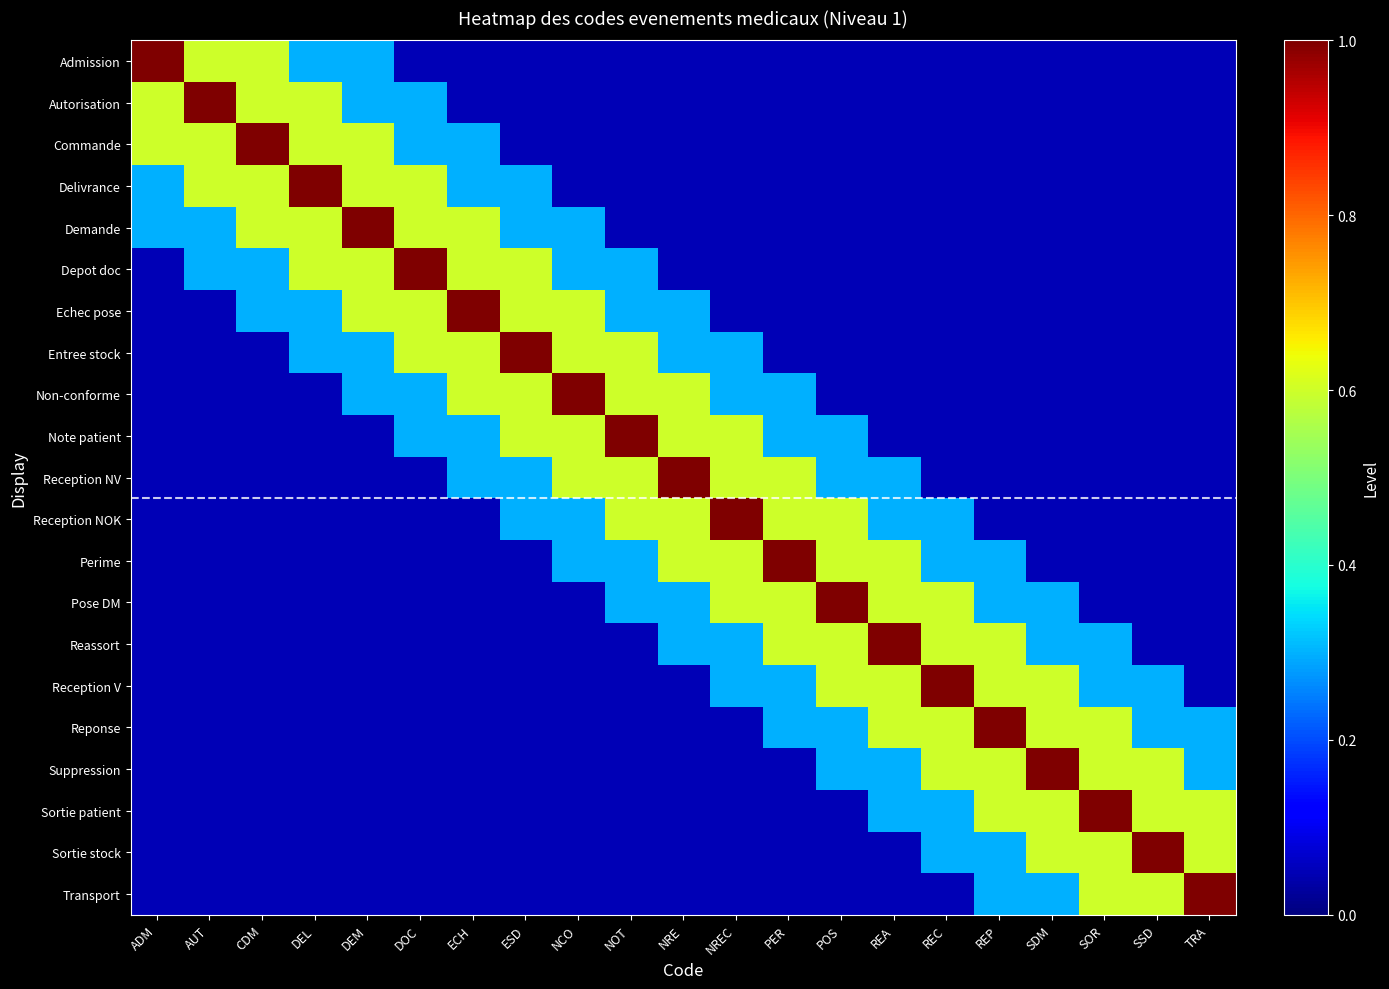

Reading left to right, list all the values displayed in this chart.

Admission: ADM=1.0	AUT=0.6	CDM=0.6	DEL=0.3	DEM=0.3	DOC=0.1	ECH=0.1	ESD=0.1	NCO=0.1	NOT=0.1	NRE=0.1	NREC=0.1	PER=0.1	POS=0.1	REA=0.1	REC=0.1	REP=0.1	SDM=0.1	SOR=0.1	SSD=0.1	TRA=0.1
Autorisation: ADM=0.6	AUT=1.0	CDM=0.6	DEL=0.6	DEM=0.3	DOC=0.3	ECH=0.1	ESD=0.1	NCO=0.1	NOT=0.1	NRE=0.1	NREC=0.1	PER=0.1	POS=0.1	REA=0.1	REC=0.1	REP=0.1	SDM=0.1	SOR=0.1	SSD=0.1	TRA=0.1
Commande: ADM=0.6	AUT=0.6	CDM=1.0	DEL=0.6	DEM=0.6	DOC=0.3	ECH=0.3	ESD=0.1	NCO=0.1	NOT=0.1	NRE=0.1	NREC=0.1	PER=0.1	POS=0.1	REA=0.1	REC=0.1	REP=0.1	SDM=0.1	SOR=0.1	SSD=0.1	TRA=0.1
Delivrance: ADM=0.3	AUT=0.6	CDM=0.6	DEL=1.0	DEM=0.6	DOC=0.6	ECH=0.3	ESD=0.3	NCO=0.1	NOT=0.1	NRE=0.1	NREC=0.1	PER=0.1	POS=0.1	REA=0.1	REC=0.1	REP=0.1	SDM=0.1	SOR=0.1	SSD=0.1	TRA=0.1
Demande: ADM=0.3	AUT=0.3	CDM=0.6	DEL=0.6	DEM=1.0	DOC=0.6	ECH=0.6	ESD=0.3	NCO=0.3	NOT=0.1	NRE=0.1	NREC=0.1	PER=0.1	POS=0.1	REA=0.1	REC=0.1	REP=0.1	SDM=0.1	SOR=0.1	SSD=0.1	TRA=0.1
Depot doc: ADM=0.1	AUT=0.3	CDM=0.3	DEL=0.6	DEM=0.6	DOC=1.0	ECH=0.6	ESD=0.6	NCO=0.3	NOT=0.3	NRE=0.1	NREC=0.1	PER=0.1	POS=0.1	REA=0.1	REC=0.1	REP=0.1	SDM=0.1	SOR=0.1	SSD=0.1	TRA=0.1
Echec pose: ADM=0.1	AUT=0.1	CDM=0.3	DEL=0.3	DEM=0.6	DOC=0.6	ECH=1.0	ESD=0.6	NCO=0.6	NOT=0.3	NRE=0.3	NREC=0.1	PER=0.1	POS=0.1	REA=0.1	REC=0.1	REP=0.1	SDM=0.1	SOR=0.1	SSD=0.1	TRA=0.1
Entree stock: ADM=0.1	AUT=0.1	CDM=0.1	DEL=0.3	DEM=0.3	DOC=0.6	ECH=0.6	ESD=1.0	NCO=0.6	NOT=0.6	NRE=0.3	NREC=0.3	PER=0.1	POS=0.1	REA=0.1	REC=0.1	REP=0.1	SDM=0.1	SOR=0.1	SSD=0.1	TRA=0.1
Non-conforme: ADM=0.1	AUT=0.1	CDM=0.1	DEL=0.1	DEM=0.3	DOC=0.3	ECH=0.6	ESD=0.6	NCO=1.0	NOT=0.6	NRE=0.6	NREC=0.3	PER=0.3	POS=0.1	REA=0.1	REC=0.1	REP=0.1	SDM=0.1	SOR=0.1	SSD=0.1	TRA=0.1
Note patient: ADM=0.1	AUT=0.1	CDM=0.1	DEL=0.1	DEM=0.1	DOC=0.3	ECH=0.3	ESD=0.6	NCO=0.6	NOT=1.0	NRE=0.6	NREC=0.6	PER=0.3	POS=0.3	REA=0.1	REC=0.1	REP=0.1	SDM=0.1	SOR=0.1	SSD=0.1	TRA=0.1
Reception NV: ADM=0.1	AUT=0.1	CDM=0.1	DEL=0.1	DEM=0.1	DOC=0.1	ECH=0.3	ESD=0.3	NCO=0.6	NOT=0.6	NRE=1.0	NREC=0.6	PER=0.6	POS=0.3	REA=0.3	REC=0.1	REP=0.1	SDM=0.1	SOR=0.1	SSD=0.1	TRA=0.1
Reception NOK: ADM=0.1	AUT=0.1	CDM=0.1	DEL=0.1	DEM=0.1	DOC=0.1	ECH=0.1	ESD=0.3	NCO=0.3	NOT=0.6	NRE=0.6	NREC=1.0	PER=0.6	POS=0.6	REA=0.3	REC=0.3	REP=0.1	SDM=0.1	SOR=0.1	SSD=0.1	TRA=0.1
Perime: ADM=0.1	AUT=0.1	CDM=0.1	DEL=0.1	DEM=0.1	DOC=0.1	ECH=0.1	ESD=0.1	NCO=0.3	NOT=0.3	NRE=0.6	NREC=0.6	PER=1.0	POS=0.6	REA=0.6	REC=0.3	REP=0.3	SDM=0.1	SOR=0.1	SSD=0.1	TRA=0.1
Pose DM: ADM=0.1	AUT=0.1	CDM=0.1	DEL=0.1	DEM=0.1	DOC=0.1	ECH=0.1	ESD=0.1	NCO=0.1	NOT=0.3	NRE=0.3	NREC=0.6	PER=0.6	POS=1.0	REA=0.6	REC=0.6	REP=0.3	SDM=0.3	SOR=0.1	SSD=0.1	TRA=0.1
Reassort: ADM=0.1	AUT=0.1	CDM=0.1	DEL=0.1	DEM=0.1	DOC=0.1	ECH=0.1	ESD=0.1	NCO=0.1	NOT=0.1	NRE=0.3	NREC=0.3	PER=0.6	POS=0.6	REA=1.0	REC=0.6	REP=0.6	SDM=0.3	SOR=0.3	SSD=0.1	TRA=0.1
Reception V: ADM=0.1	AUT=0.1	CDM=0.1	DEL=0.1	DEM=0.1	DOC=0.1	ECH=0.1	ESD=0.1	NCO=0.1	NOT=0.1	NRE=0.1	NREC=0.3	PER=0.3	POS=0.6	REA=0.6	REC=1.0	REP=0.6	SDM=0.6	SOR=0.3	SSD=0.3	TRA=0.1
Reponse: ADM=0.1	AUT=0.1	CDM=0.1	DEL=0.1	DEM=0.1	DOC=0.1	ECH=0.1	ESD=0.1	NCO=0.1	NOT=0.1	NRE=0.1	NREC=0.1	PER=0.3	POS=0.3	REA=0.6	REC=0.6	REP=1.0	SDM=0.6	SOR=0.6	SSD=0.3	TRA=0.3
Suppression: ADM=0.1	AUT=0.1	CDM=0.1	DEL=0.1	DEM=0.1	DOC=0.1	ECH=0.1	ESD=0.1	NCO=0.1	NOT=0.1	NRE=0.1	NREC=0.1	PER=0.1	POS=0.3	REA=0.3	REC=0.6	REP=0.6	SDM=1.0	SOR=0.6	SSD=0.6	TRA=0.3
Sortie patient: ADM=0.1	AUT=0.1	CDM=0.1	DEL=0.1	DEM=0.1	DOC=0.1	ECH=0.1	ESD=0.1	NCO=0.1	NOT=0.1	NRE=0.1	NREC=0.1	PER=0.1	POS=0.1	REA=0.3	REC=0.3	REP=0.6	SDM=0.6	SOR=1.0	SSD=0.6	TRA=0.6
Sortie stock: ADM=0.1	AUT=0.1	CDM=0.1	DEL=0.1	DEM=0.1	DOC=0.1	ECH=0.1	ESD=0.1	NCO=0.1	NOT=0.1	NRE=0.1	NREC=0.1	PER=0.1	POS=0.1	REA=0.1	REC=0.3	REP=0.3	SDM=0.6	SOR=0.6	SSD=1.0	TRA=0.6
Transport: ADM=0.1	AUT=0.1	CDM=0.1	DEL=0.1	DEM=0.1	DOC=0.1	ECH=0.1	ESD=0.1	NCO=0.1	NOT=0.1	NRE=0.1	NREC=0.1	PER=0.1	POS=0.1	REA=0.1	REC=0.1	REP=0.3	SDM=0.3	SOR=0.6	SSD=0.6	TRA=1.0